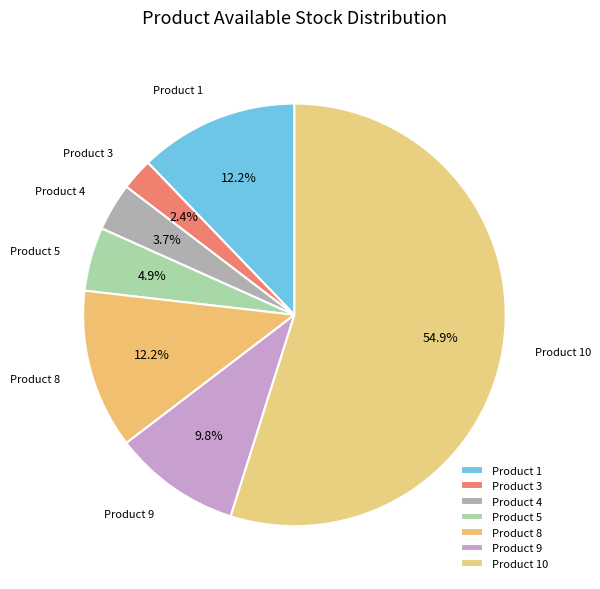

Which slice represents more than half of the pie?

Product 10